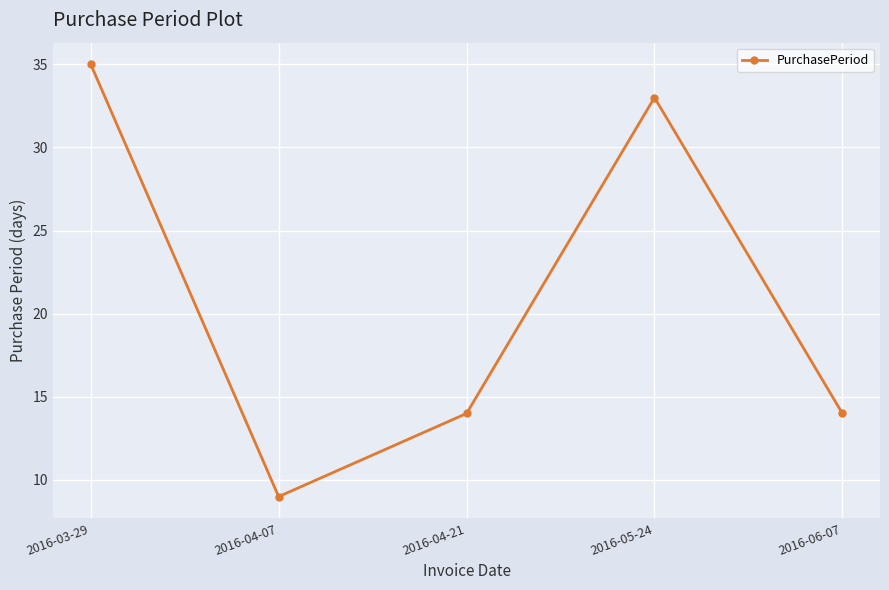

What is the greatest value displayed?

35